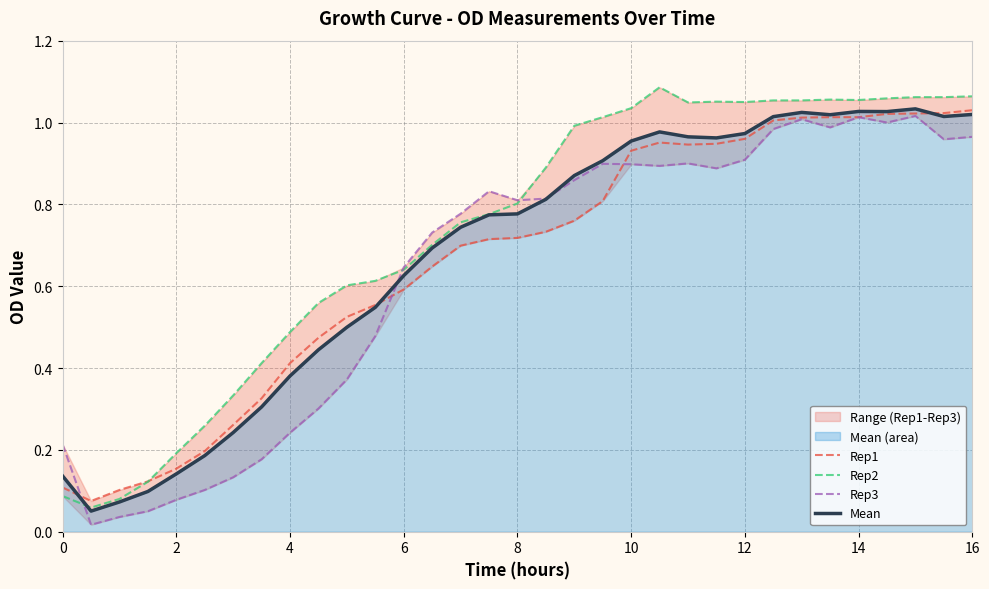

How many interior local valleys does the Rep3 series have?

7